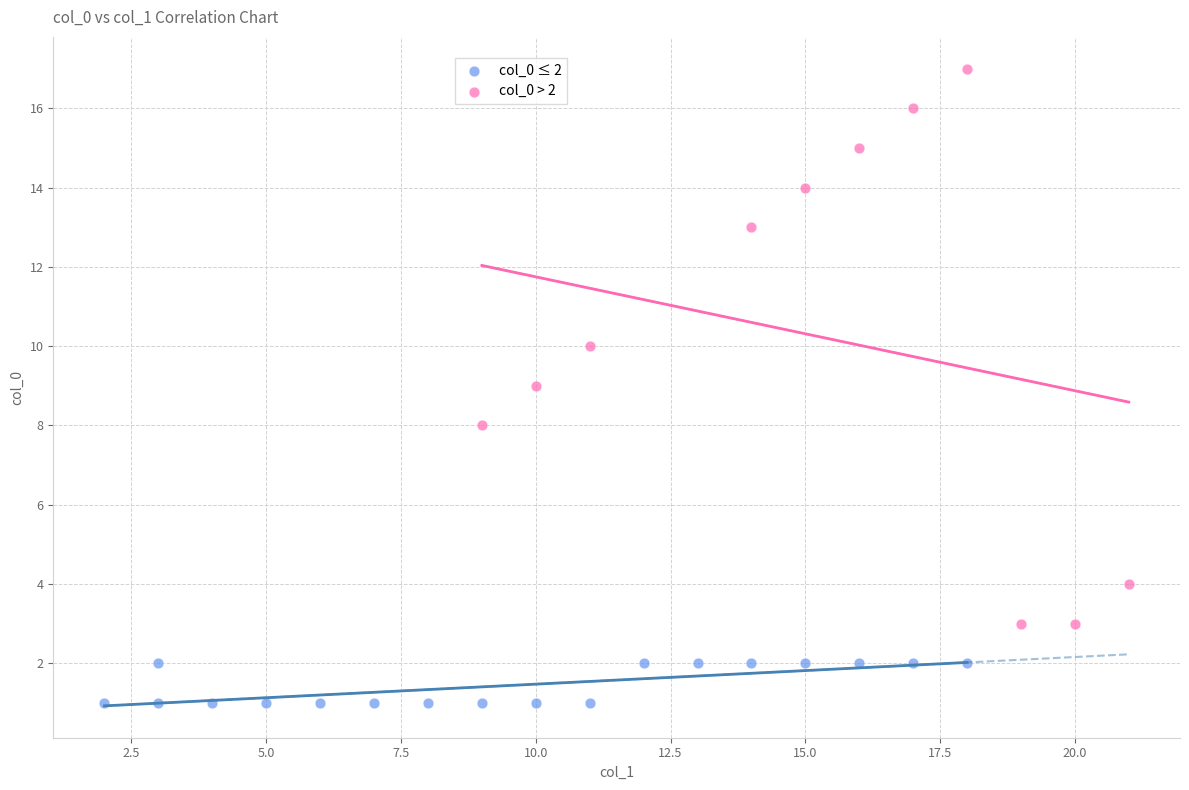

Which series has the widest spread of Y values?

col_0 > 2